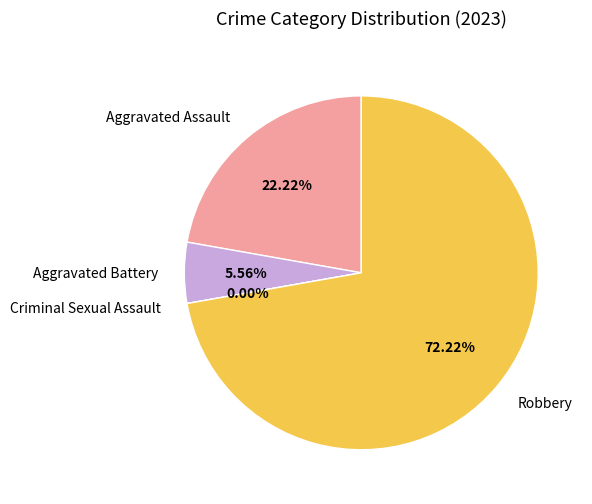

To the nearest percent, what is the difference between the Aggravated Assault and Aggravated Battery slice percentages?

17%